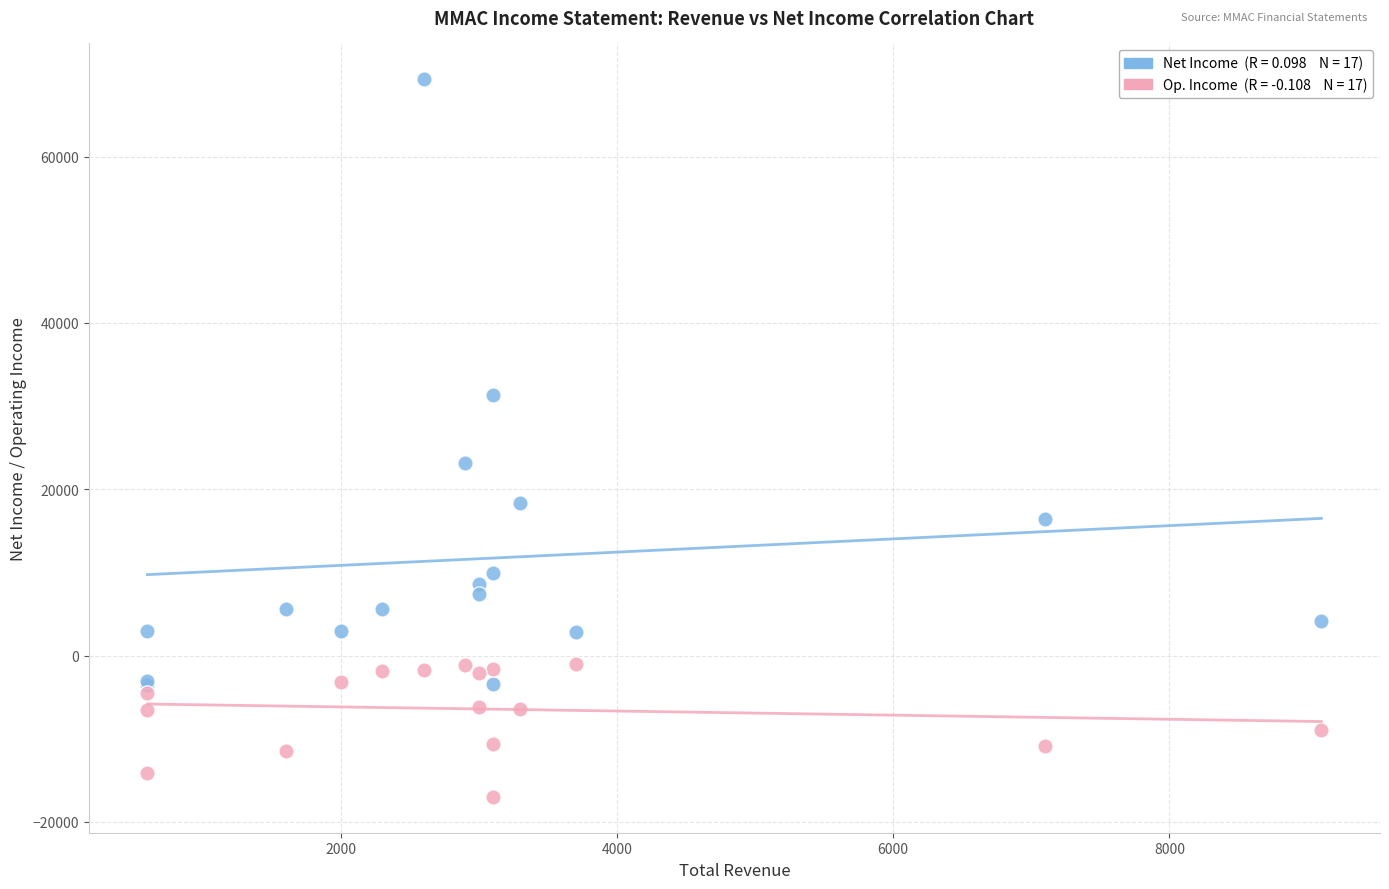

Across all series, what Y value is closest to 26150?

23200